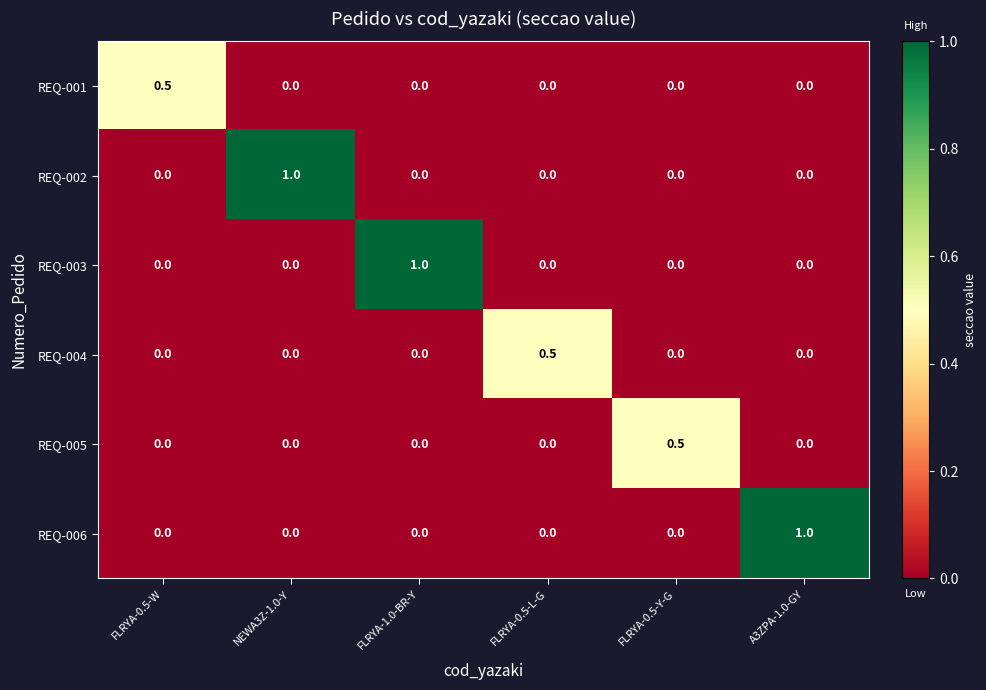

What is the maximum value shown in the chart?

1.0